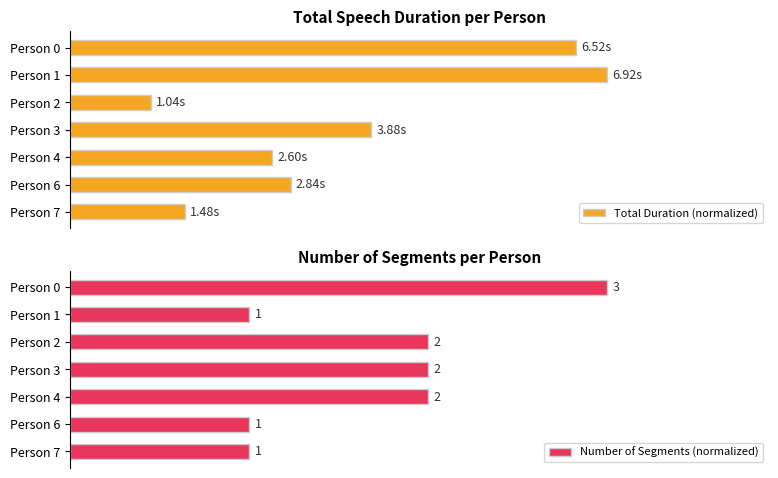

At how many categories does at least one series exceed 0?

7